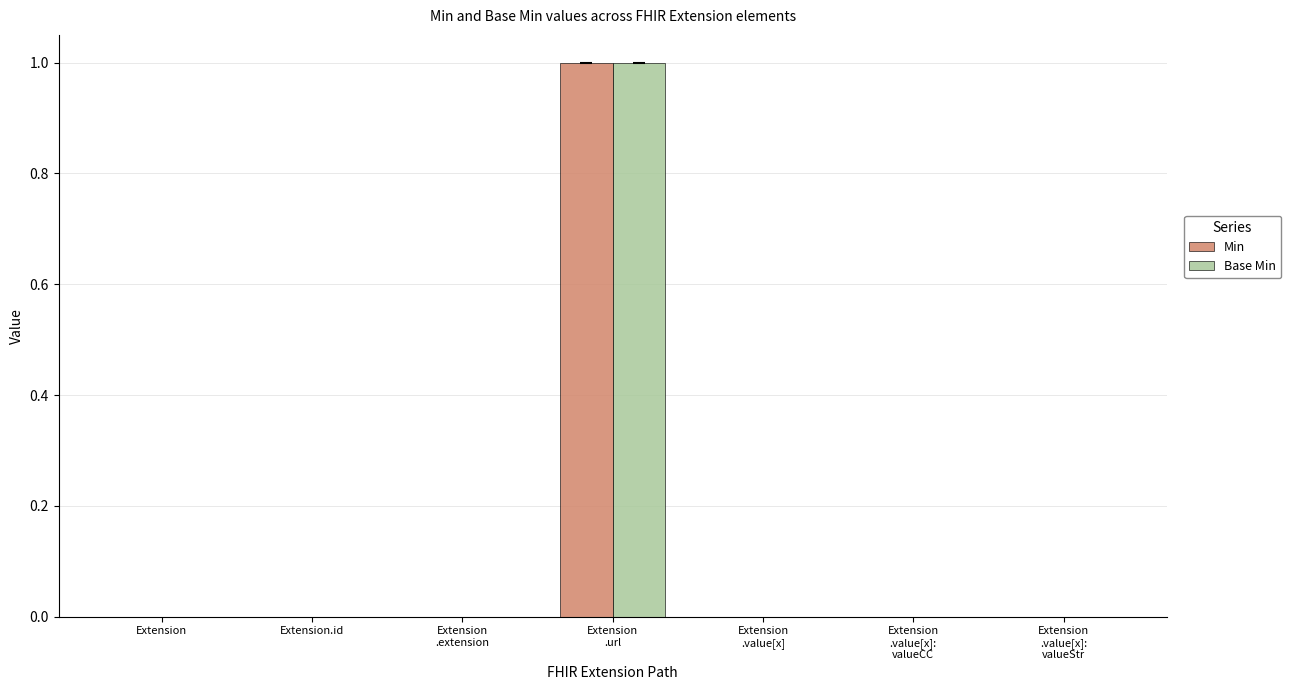

True or false: Min has a value of 0 at Extension.id.

True